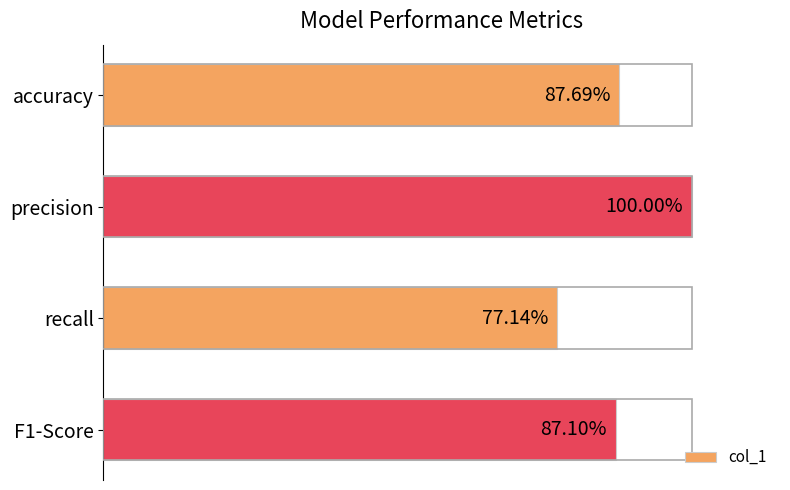

Are the bars horizontal?

Yes